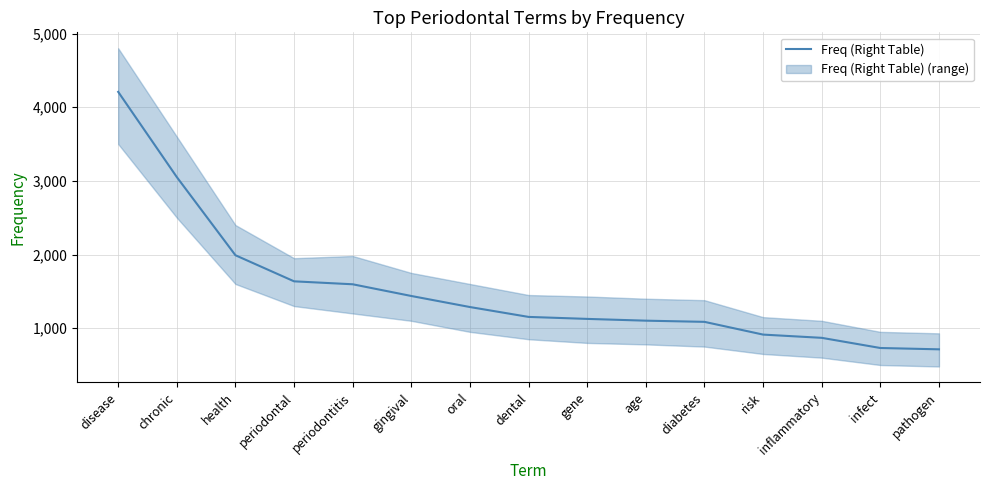

What position from the right is periodontal?

12